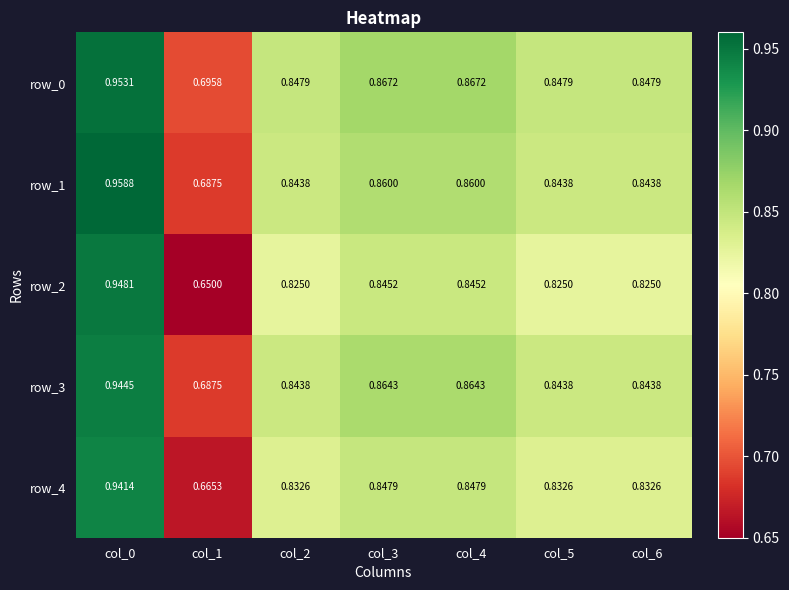

Reading left to right, what are all the values shown in this chart?

row_0: col_0=1.0	col_1=0.7	col_2=0.8	col_3=0.9	col_4=0.9	col_5=0.8	col_6=0.8
row_1: col_0=1.0	col_1=0.7	col_2=0.8	col_3=0.9	col_4=0.9	col_5=0.8	col_6=0.8
row_2: col_0=0.9	col_1=0.7	col_2=0.8	col_3=0.8	col_4=0.8	col_5=0.8	col_6=0.8
row_3: col_0=0.9	col_1=0.7	col_2=0.8	col_3=0.9	col_4=0.9	col_5=0.8	col_6=0.8
row_4: col_0=0.9	col_1=0.7	col_2=0.8	col_3=0.8	col_4=0.8	col_5=0.8	col_6=0.8